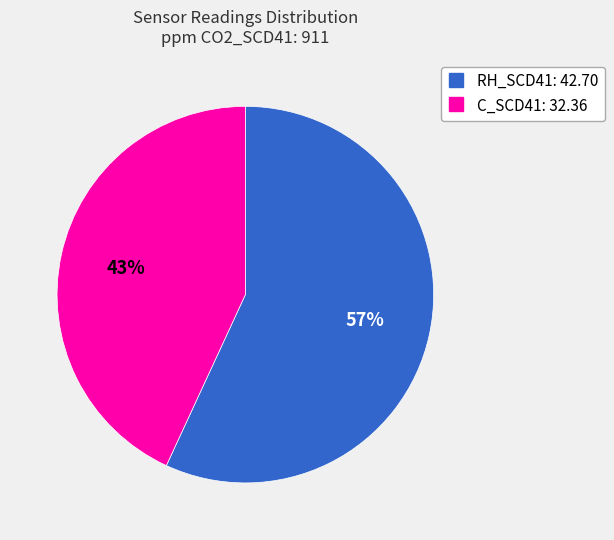

The C_SCD41 slice represents 57% of the pie. True or false?

False